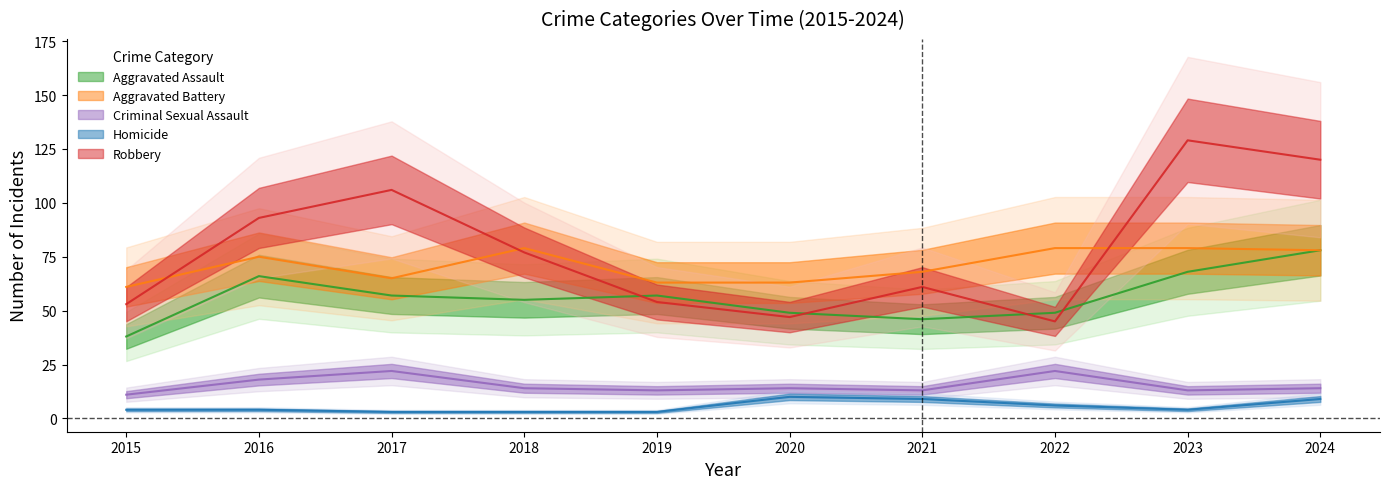

What is the difference between the maximum and minimum values in the Aggravated Battery series?

18